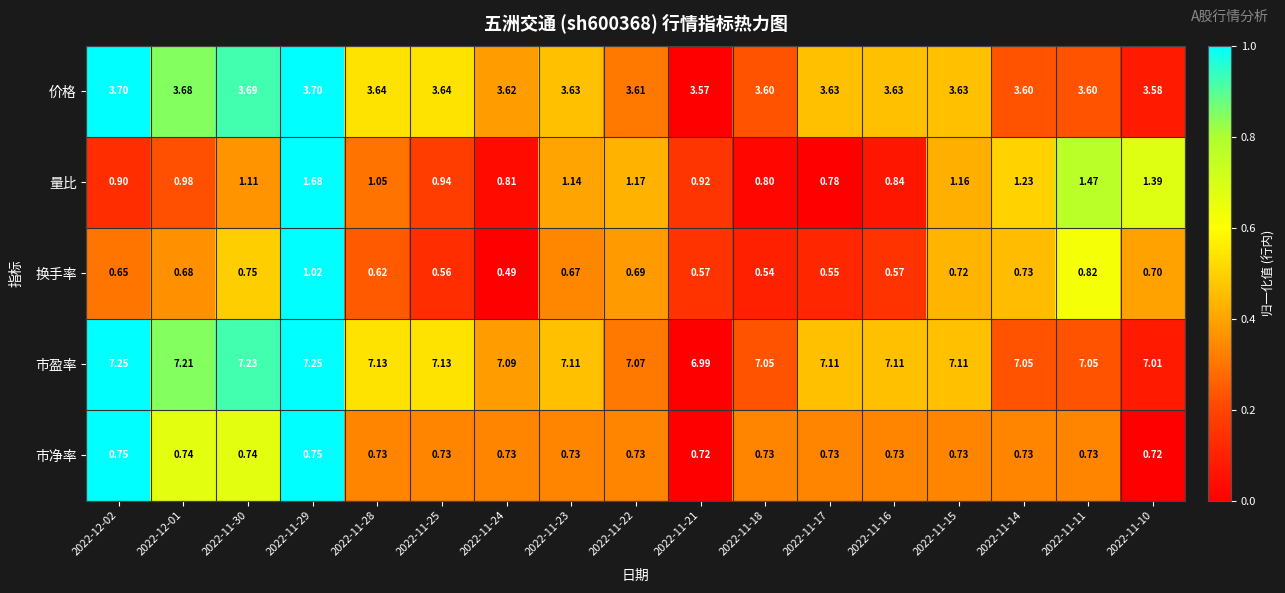

Is the value of 量比 at 2022-12-02 greater than the value of 市净率 at 2022-11-14?

Yes